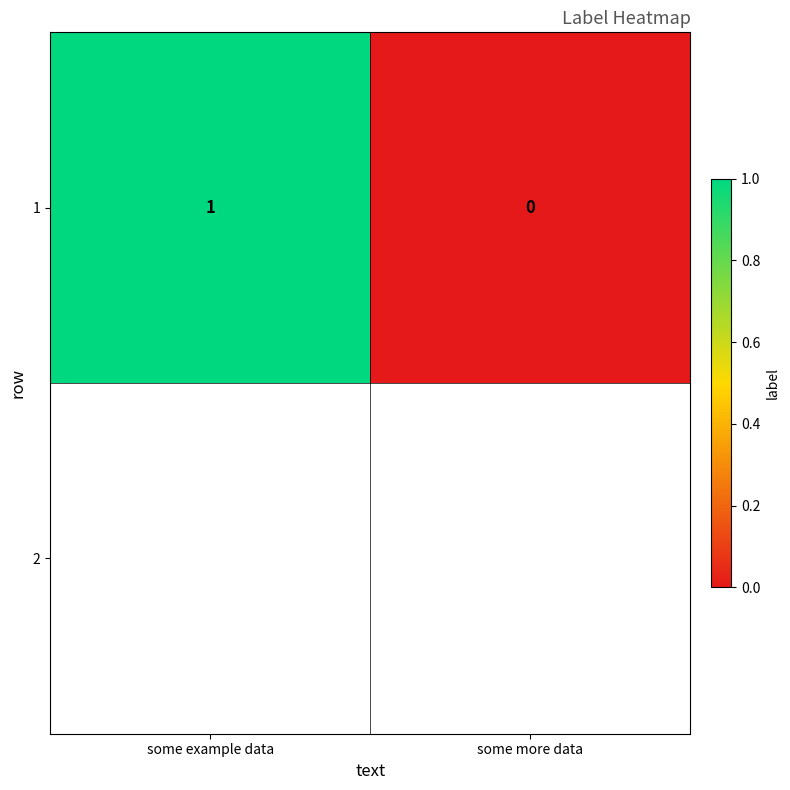

Reading left to right, extract all data points from this chart.

1	0